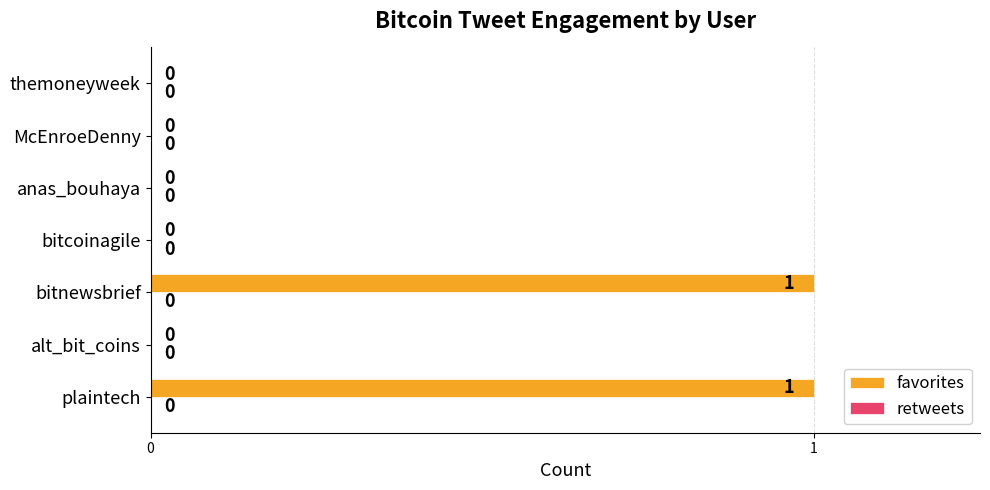

Count the number of categories in the chart.

7